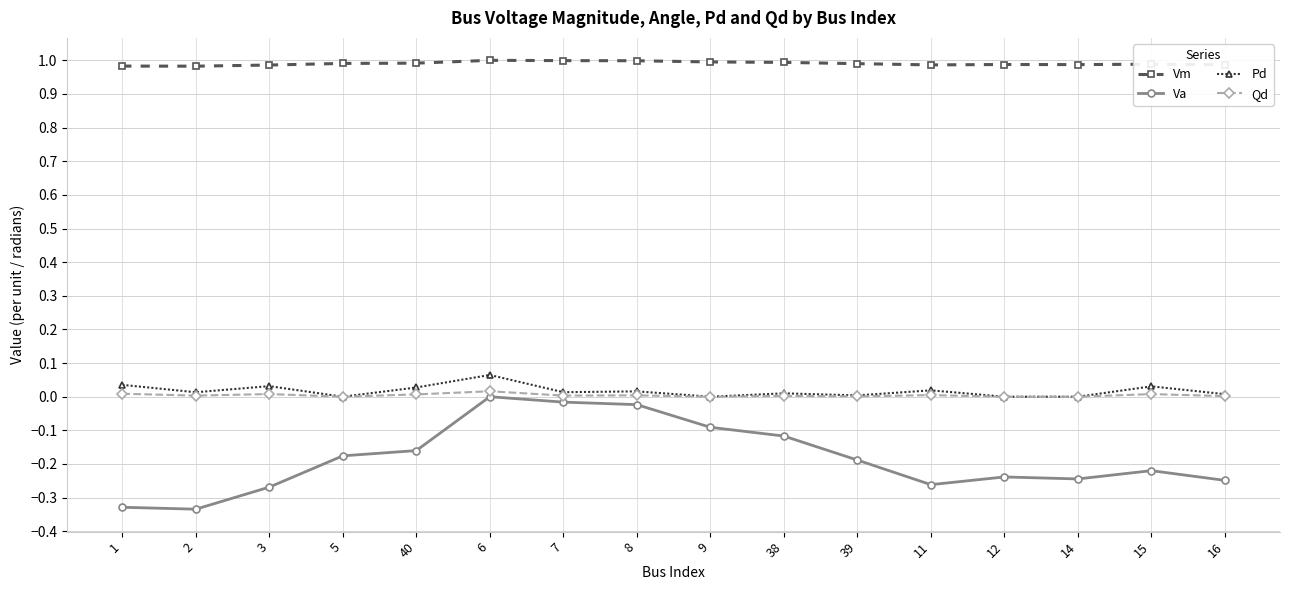

True or false: Va and Pd cross at least once.

False